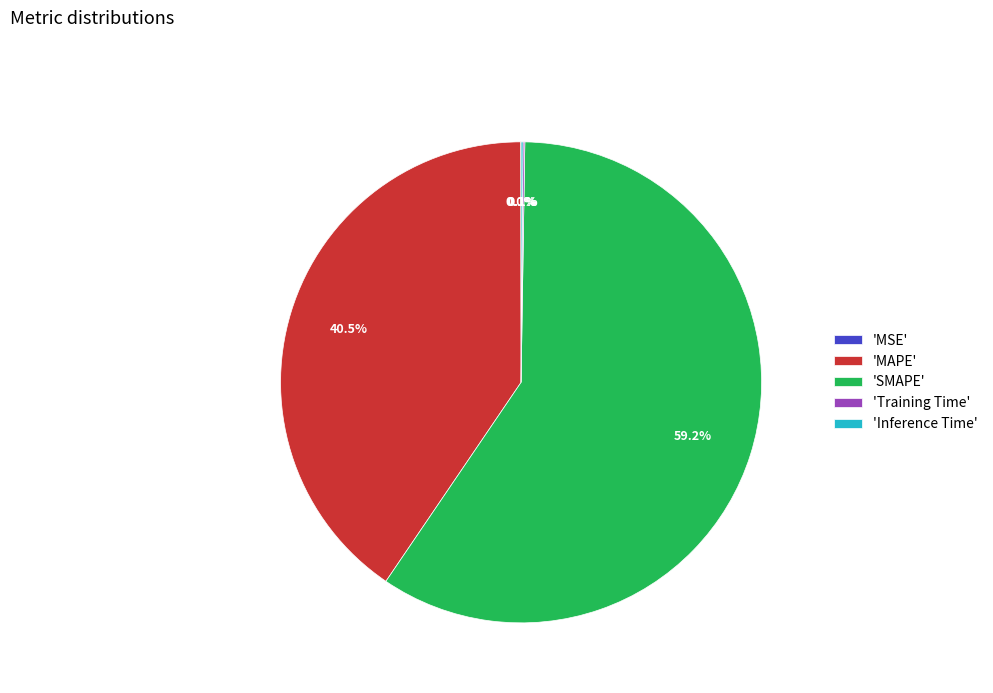

Between 'SMAPE' and 'MAPE', which is larger?

'SMAPE'